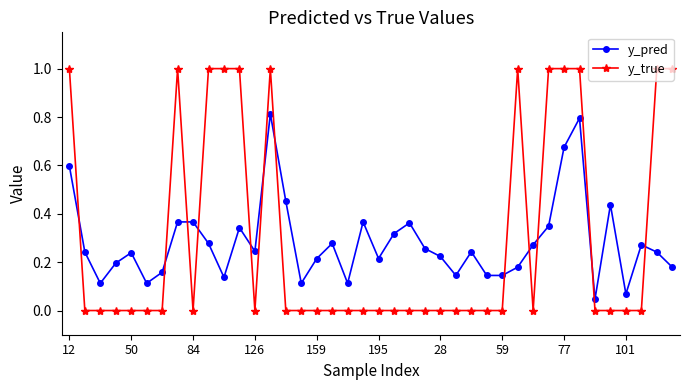

True or false: y_pred and y_true intersect in this chart.

True